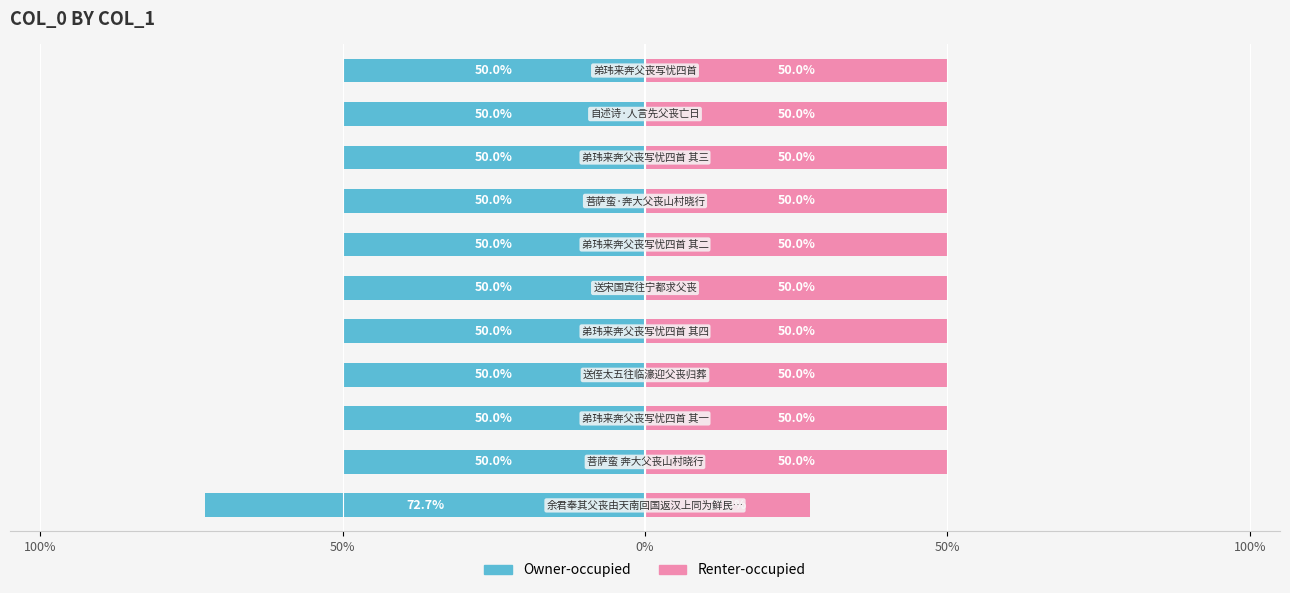

How many distinct data groups are displayed?

2